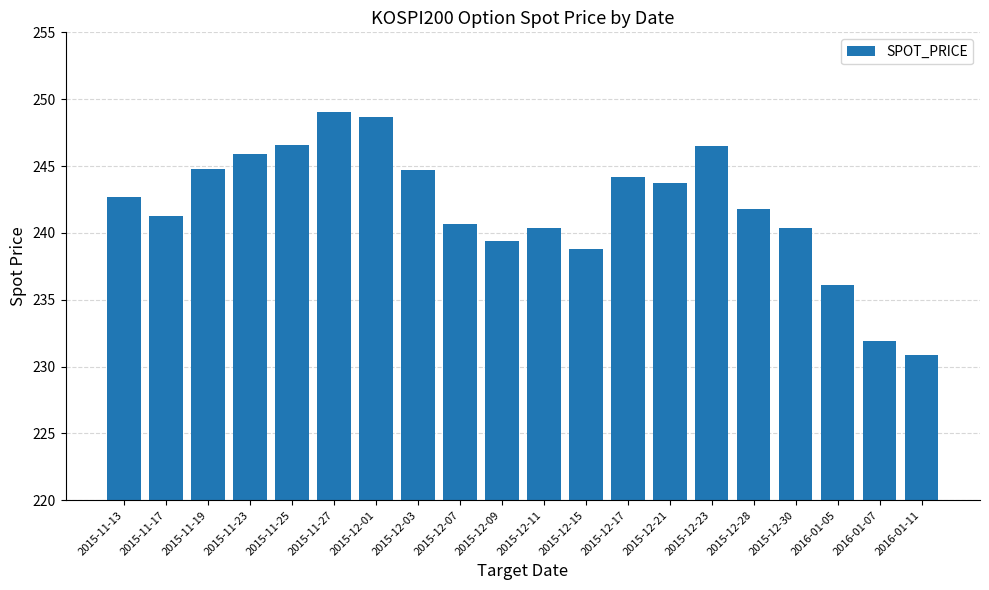

What is the difference between the second highest and second lowest values?

16.8